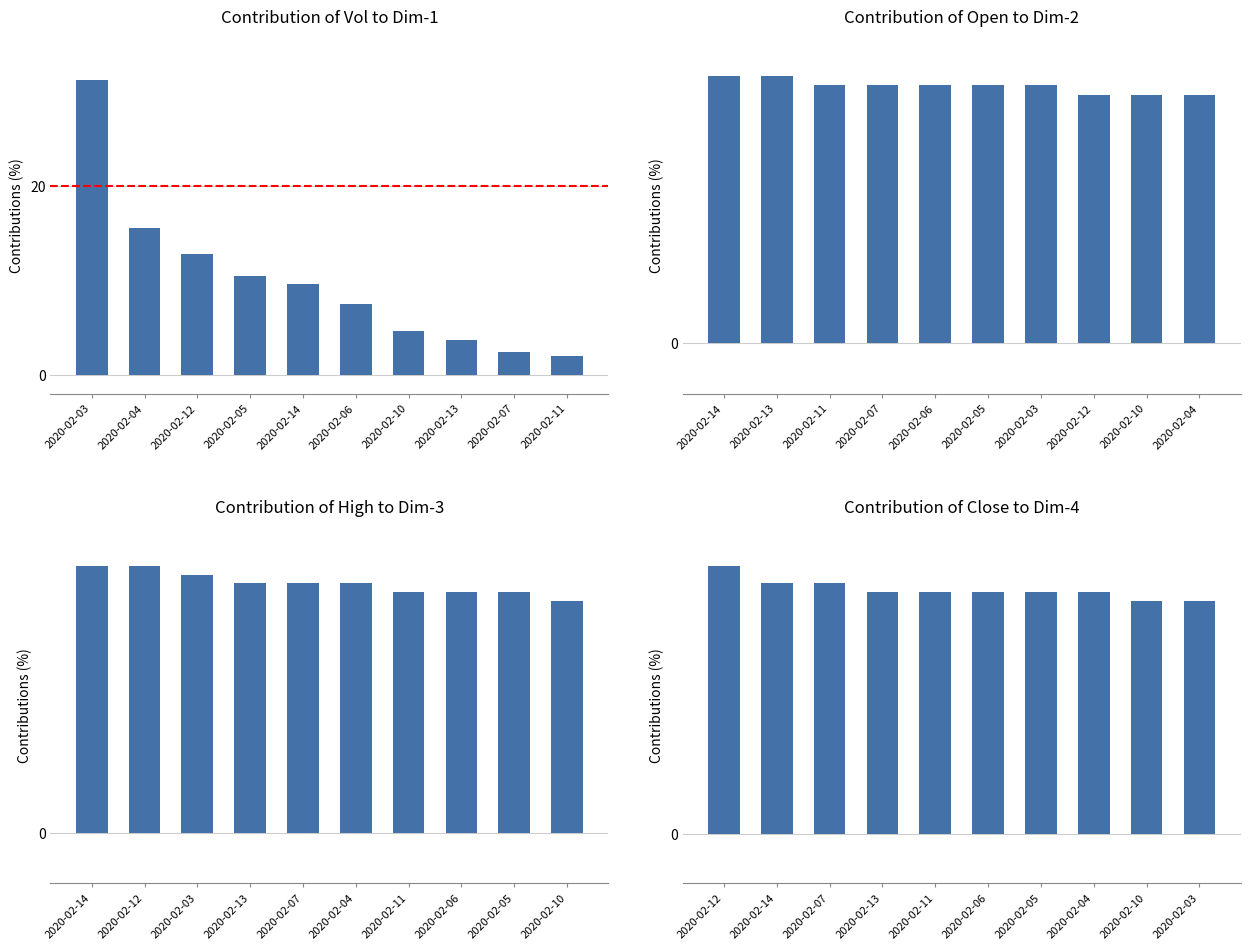

Which has a higher value, 2020-02-03 or 2020-02-10?

2020-02-03